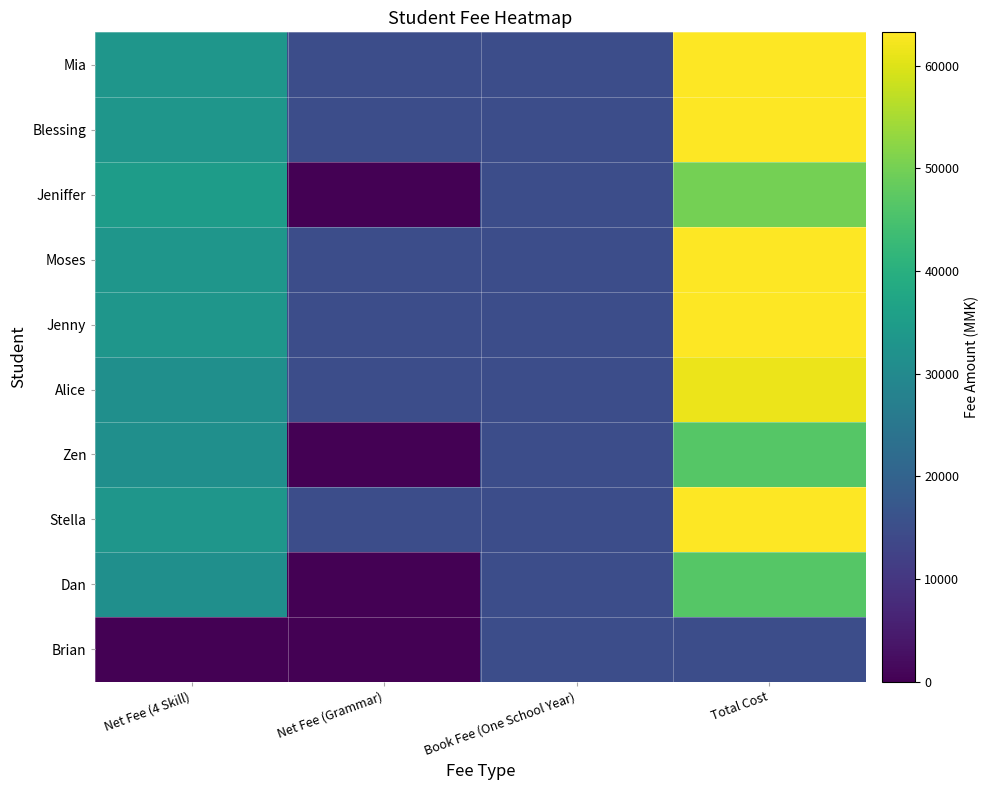

Which series changed the most between Net Fee (4 Skill) and Total Cost?

Mia